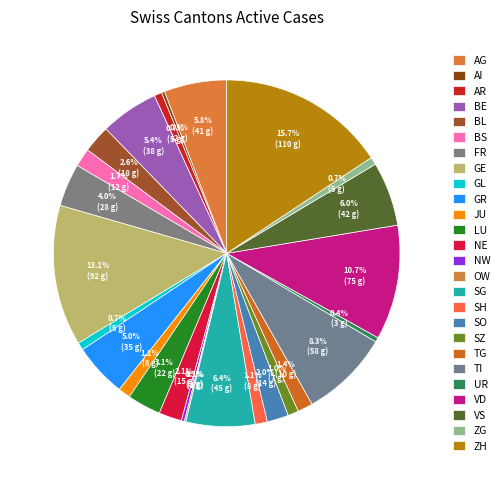

Which slice is the smallest?

AI